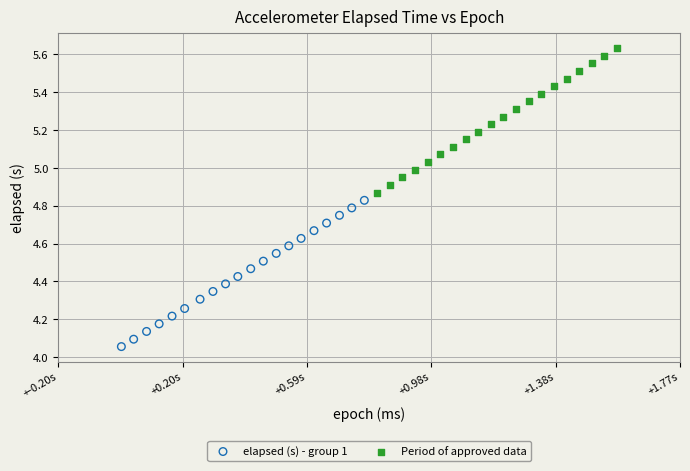

Which series contains the lowest Y value?

elapsed (s) - group 1